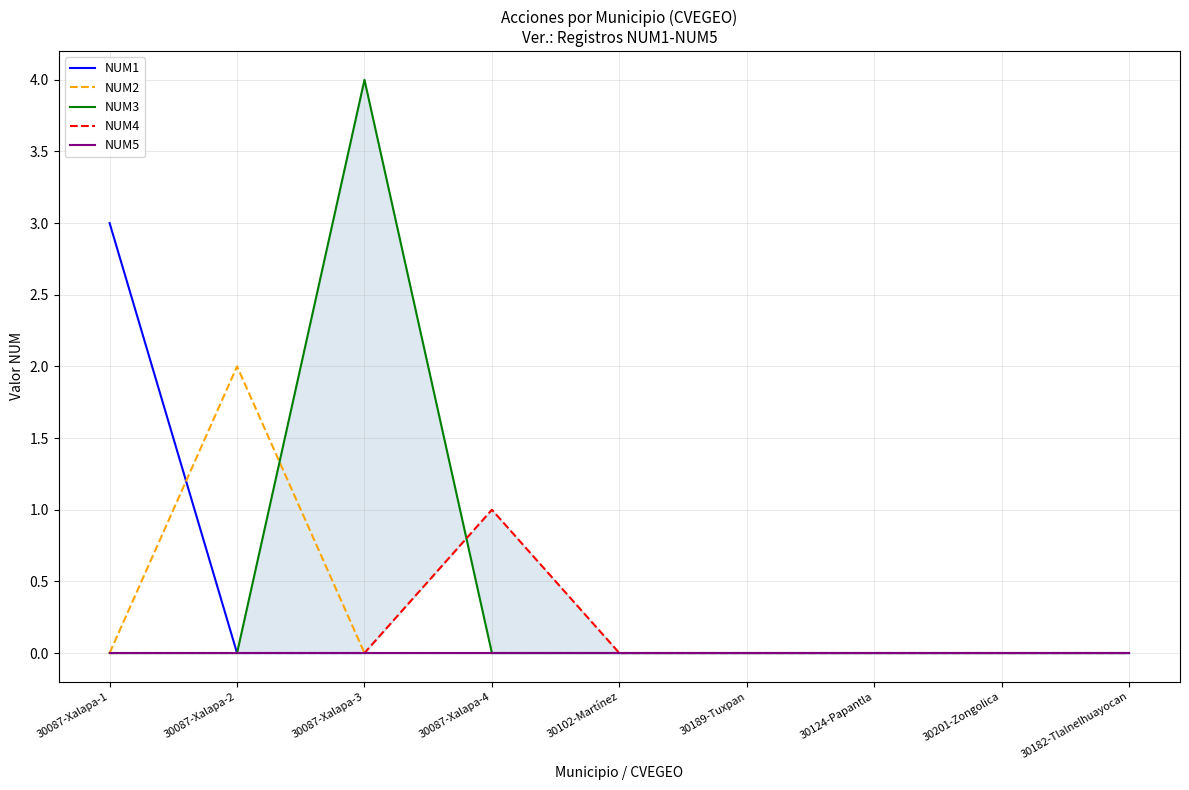

Where is NUM5 nearest to the value 0?

30087-Xalapa-1